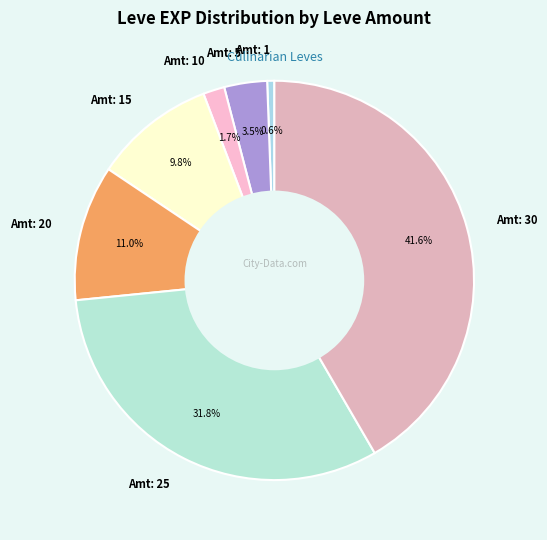

Is Amt: 25 the majority of the pie?

No